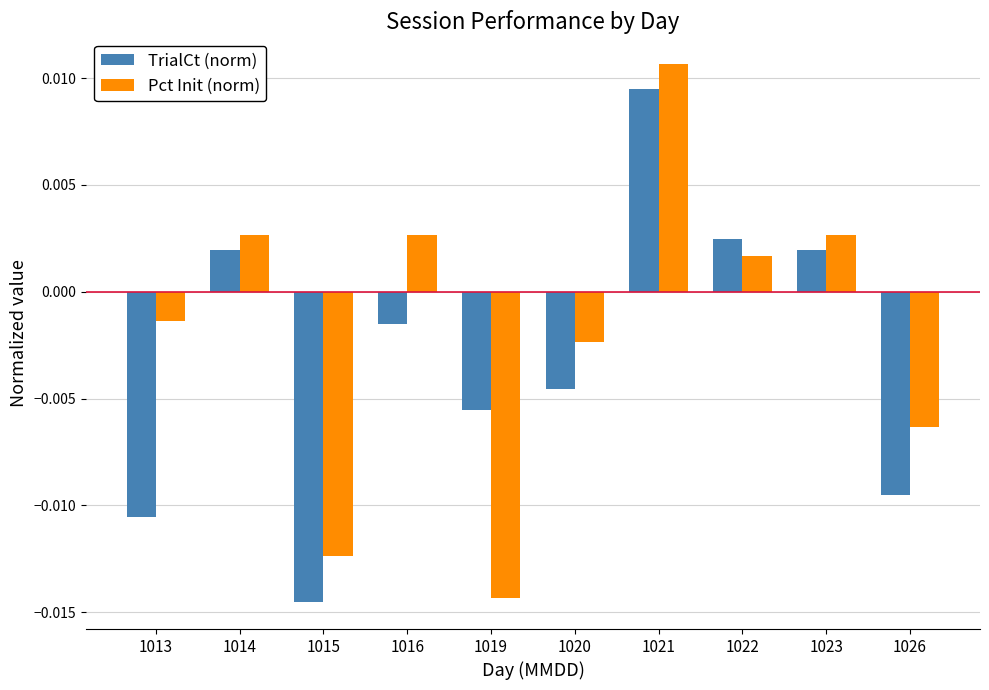

How many positive values does the TrialCt (norm) series have?

4